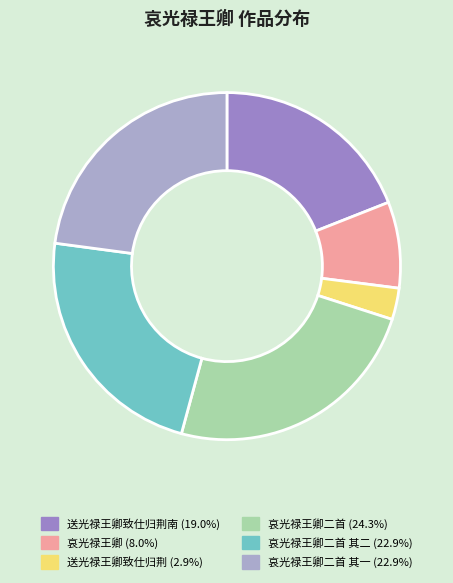

Count the number of slices in the pie.

6